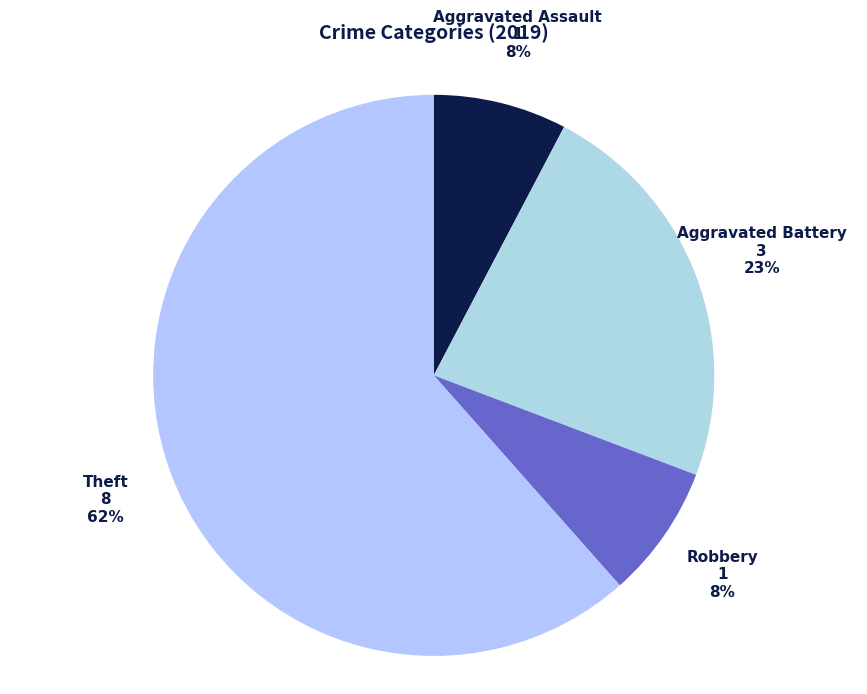

Is there a majority slice in this chart?

Yes